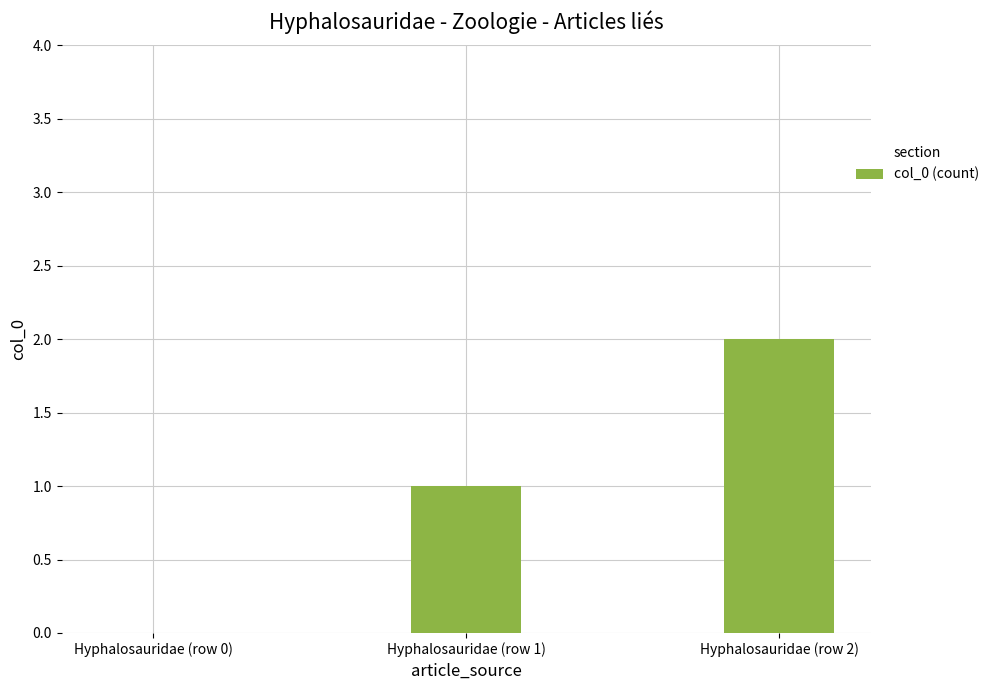

Between Hyphalosauridae (row 1) and Hyphalosauridae (row 2), which is larger?

Hyphalosauridae (row 2)